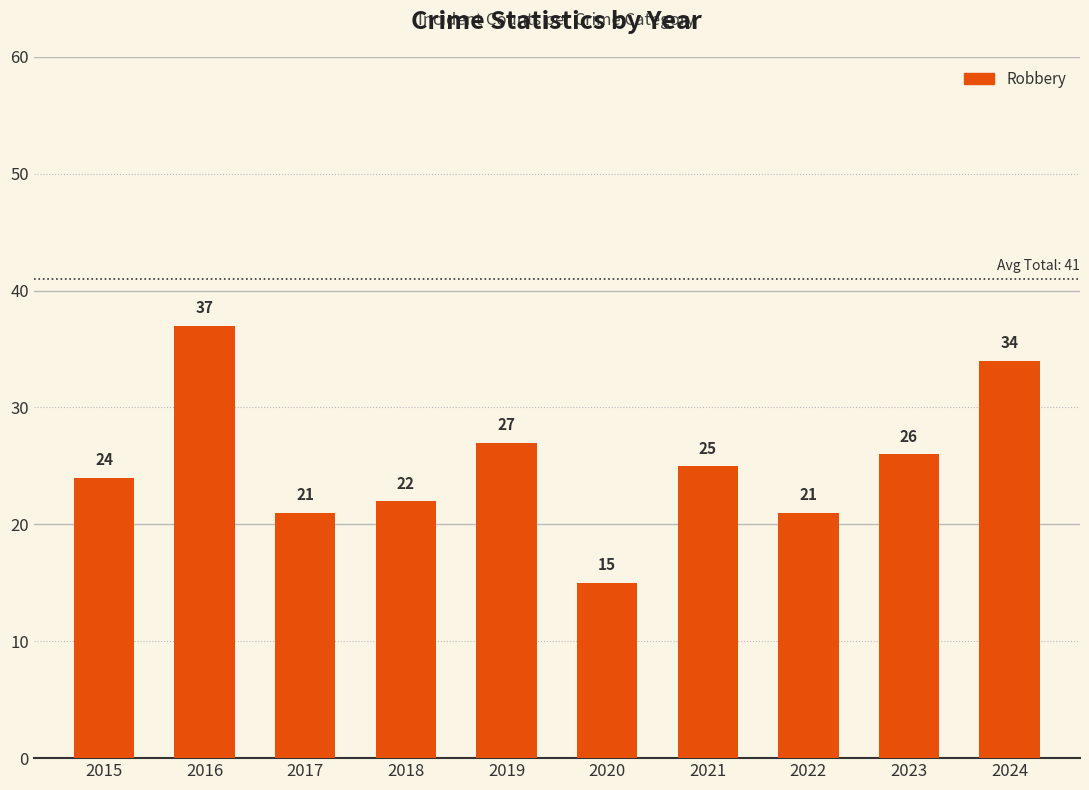

At which category does the chart reach its minimum across all series?

2020